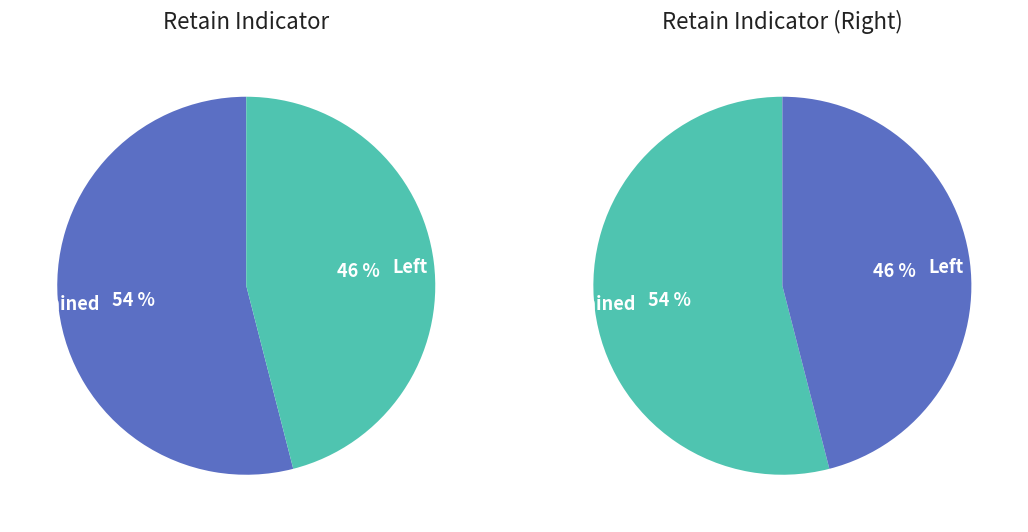

Count the number of slices in the pie.

2